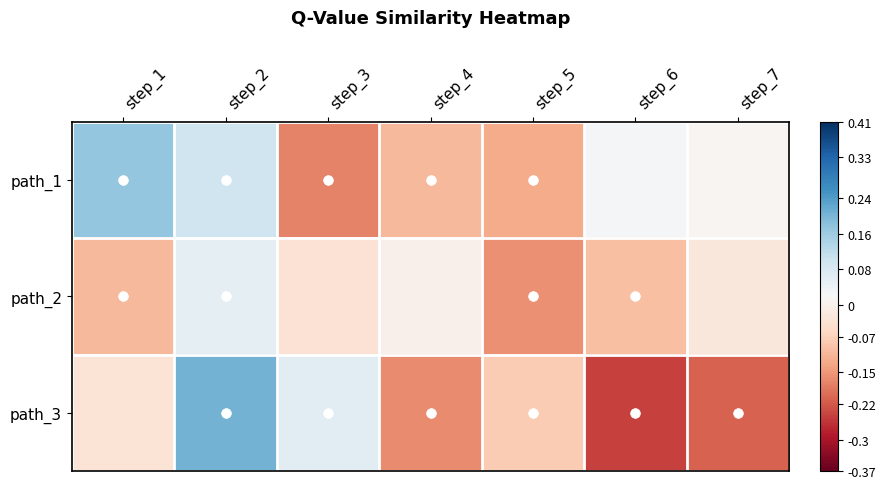

Which series changed the most between step_2 and step_7?

path_3